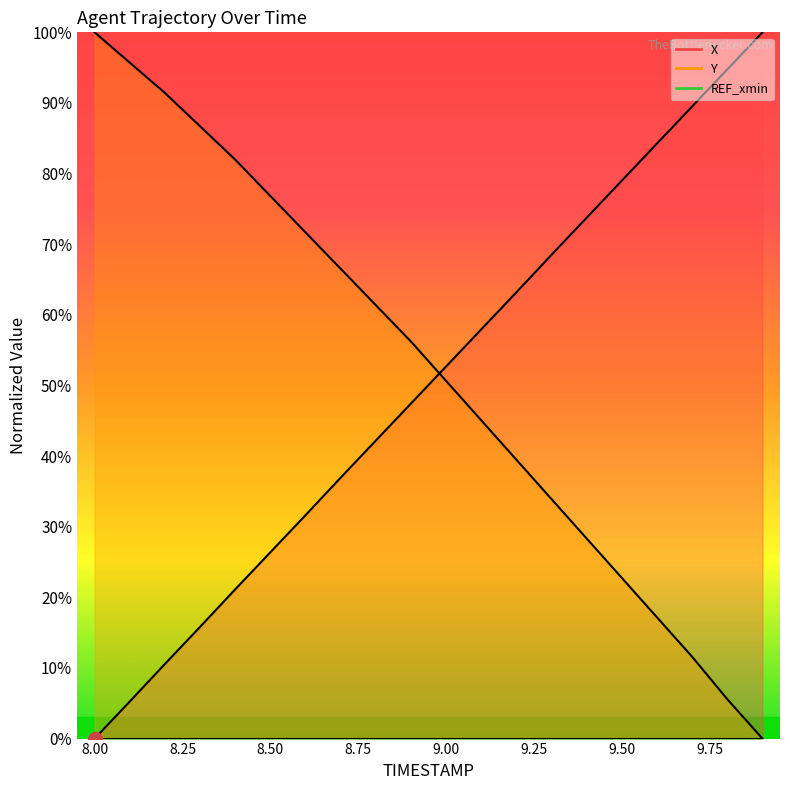

True or false: Y has more than 0 points higher than both neighbors.

False